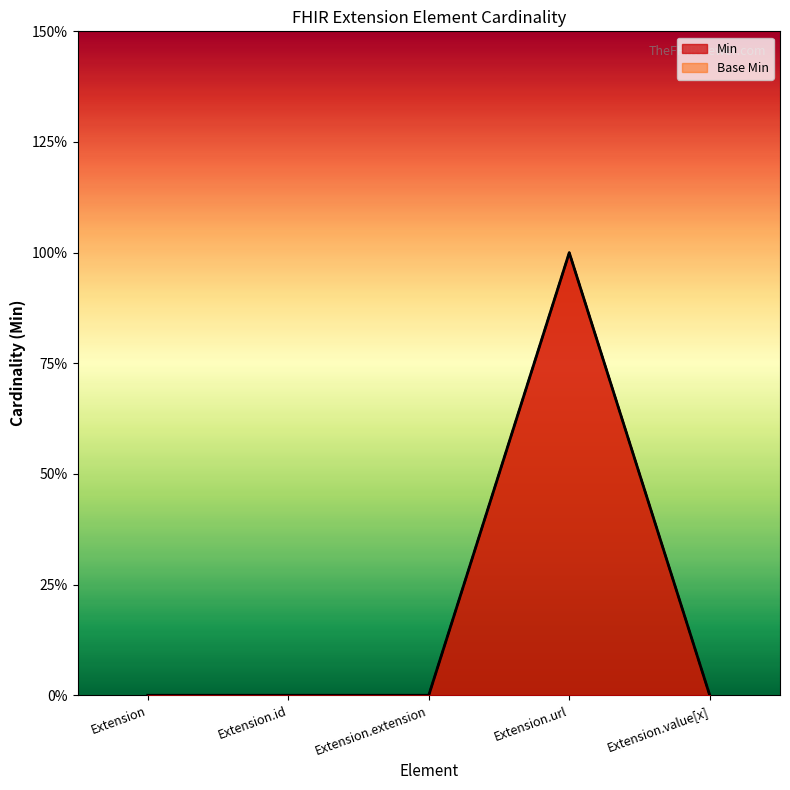

Count the number of data series in this chart.

2